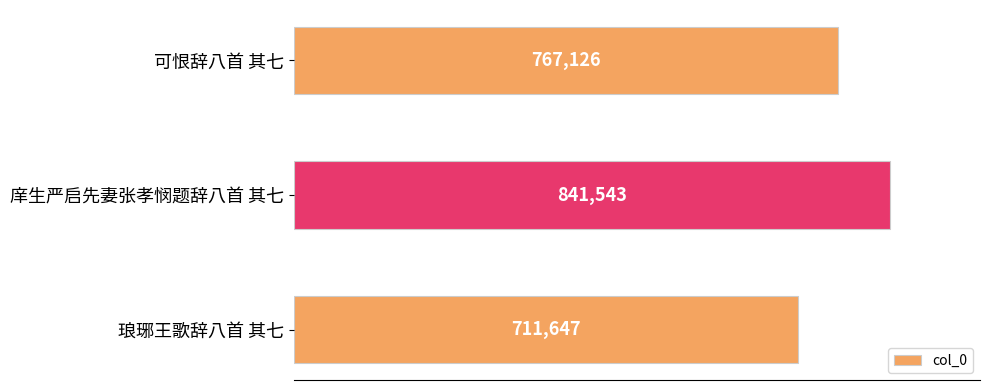

Approximately how many times larger is the value at 琅琊王歌辞八首 其七 compared to 可恨辞八首 其七?

0.9